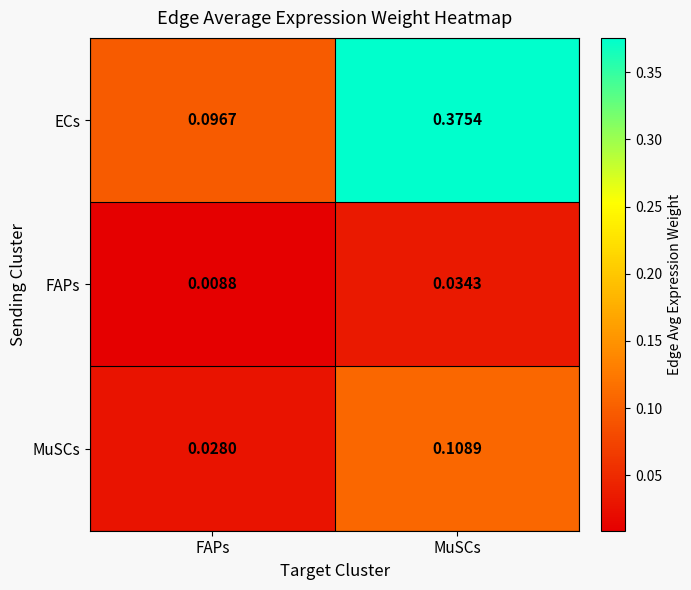

Which category has the highest value across all series?

MuSCs